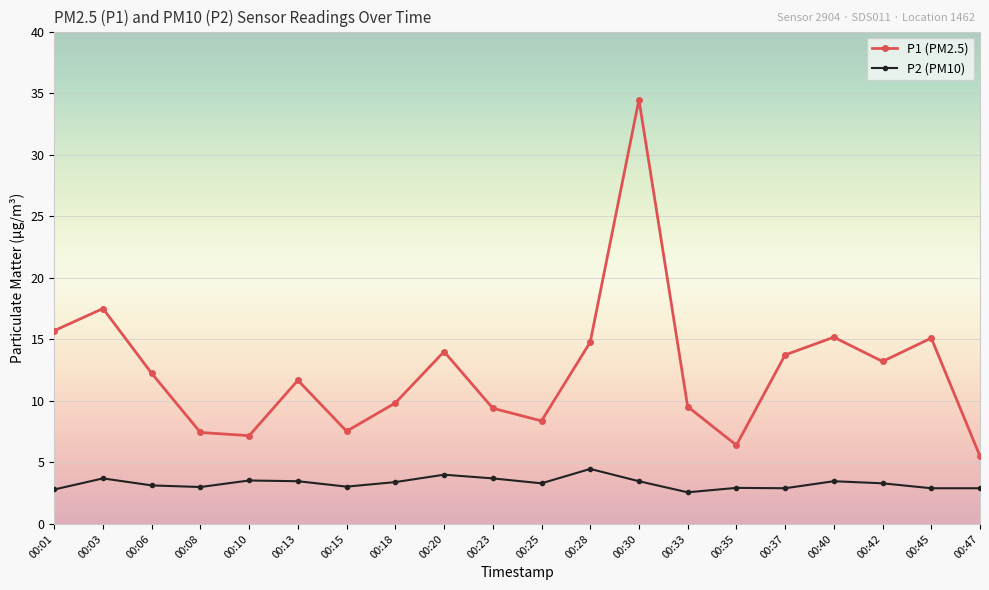

What is the minimum value for P2 (PM10)?

2.6